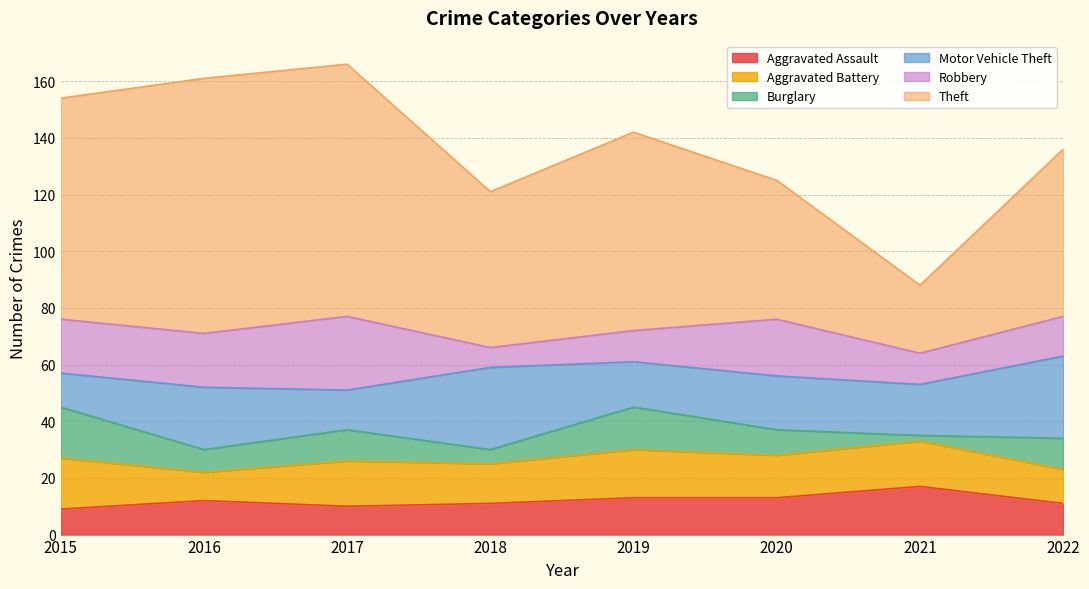

What is the value of the Aggravated Battery point at the 8th from the left?

12